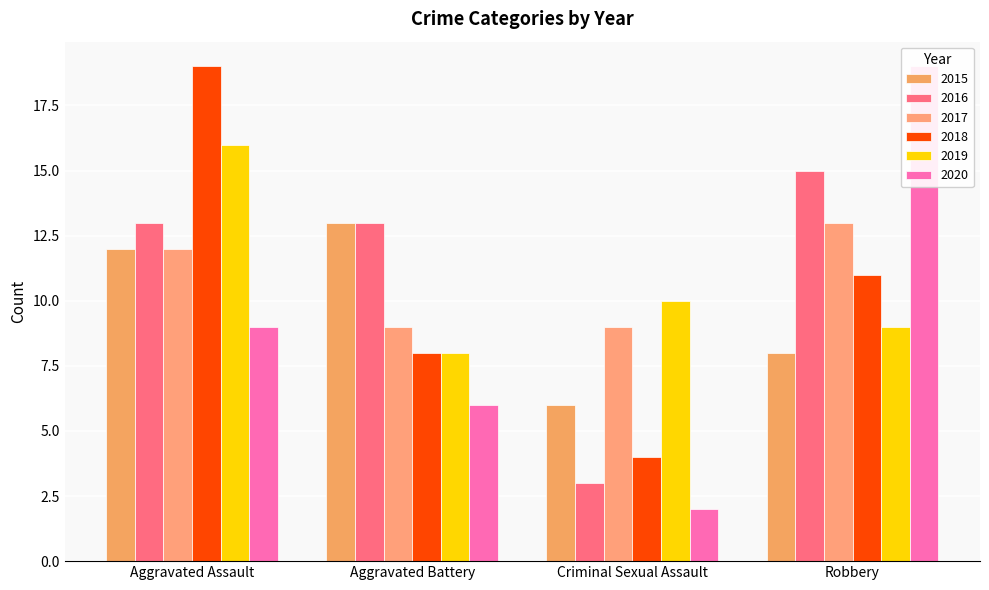

The 2016 series shows 21 at Aggravated Battery. True or false?

False